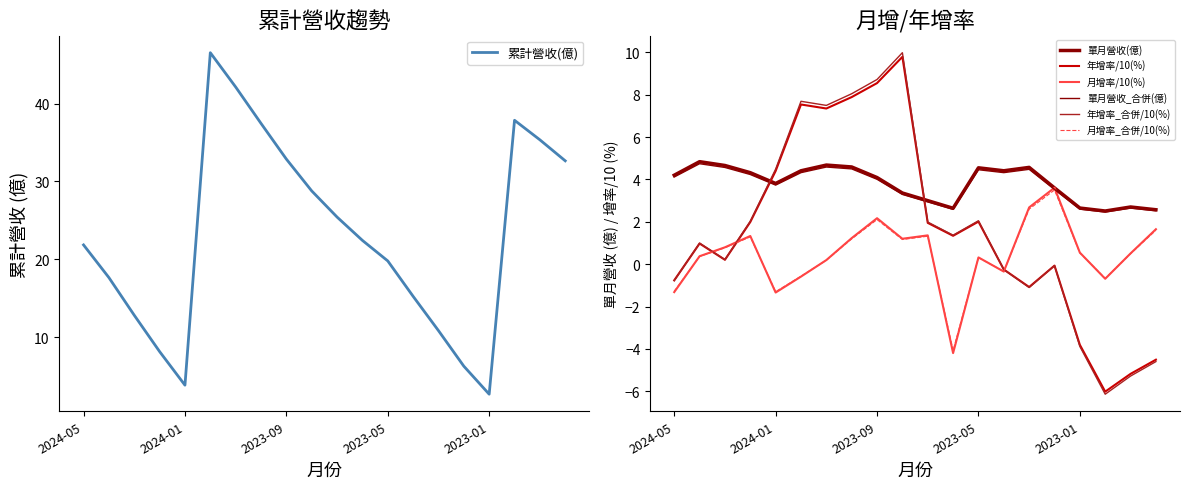

Does the chart have visible grid lines?

No